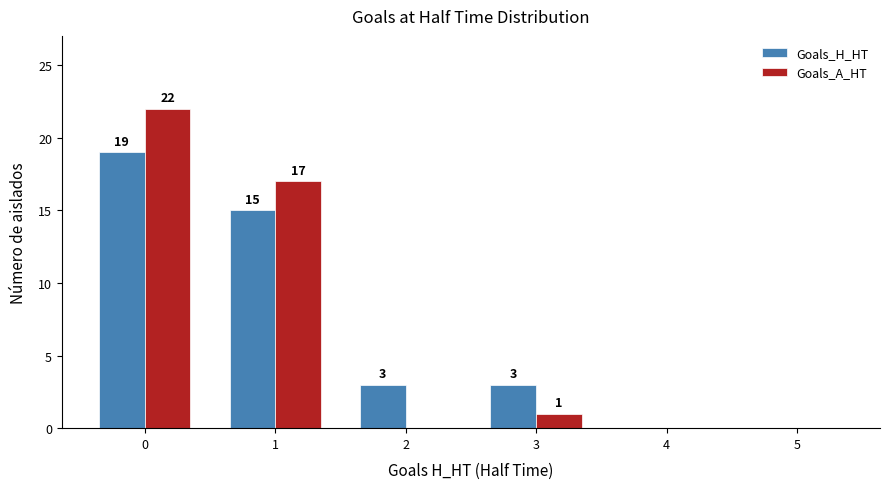

What is the approximate value of Goals_A_HT at 0?

22